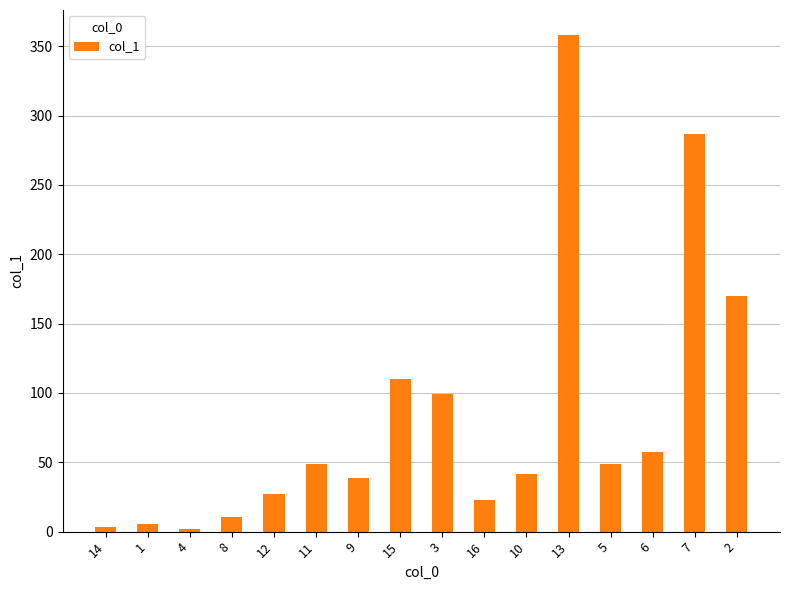

Where is the data nearest to the value 180?

2